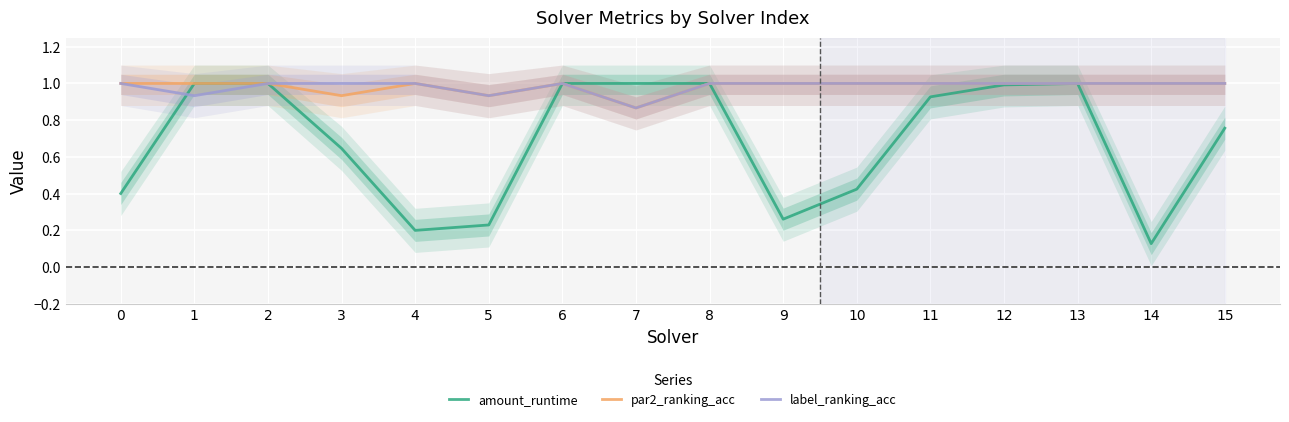

The label_ranking_acc series shows 1.0 at 15. True or false?

True